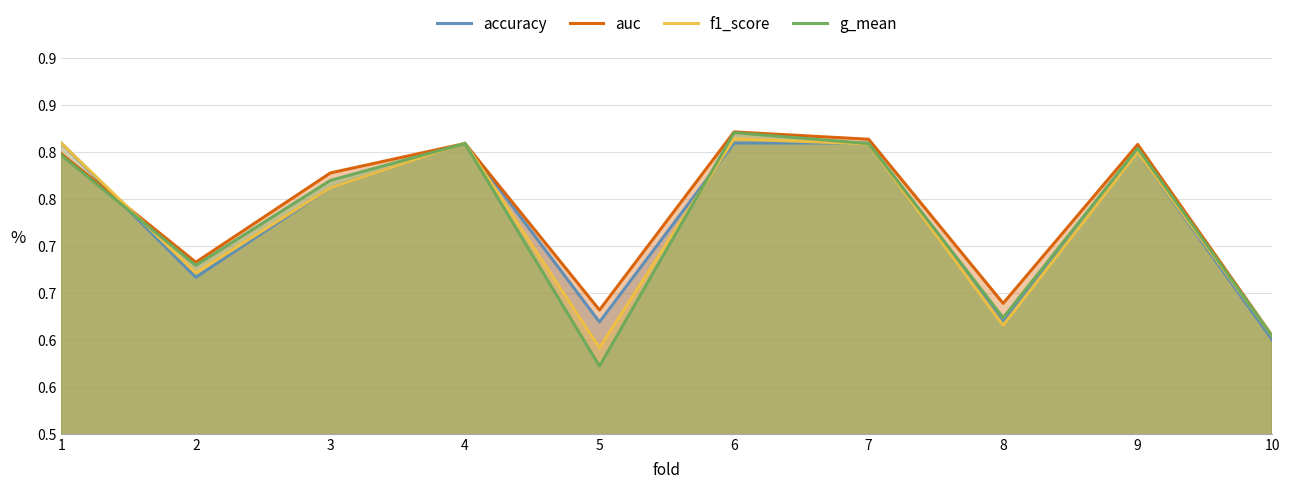

What are all the series names shown in the legend?

accuracy, auc, f1_score, g_mean